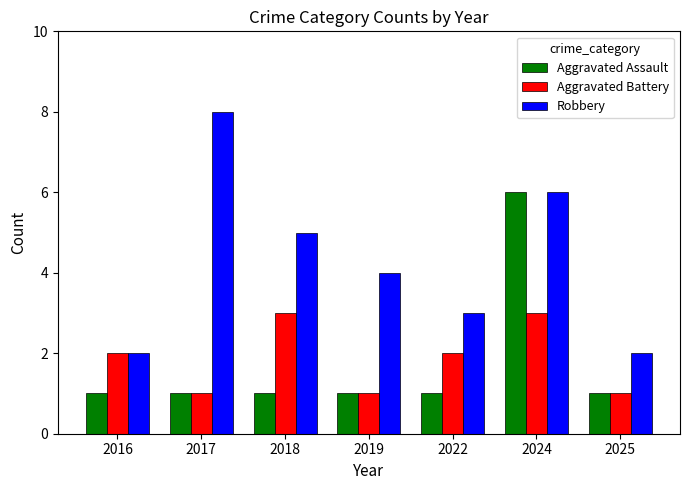

How many data points in Aggravated Battery are less than 2?

3